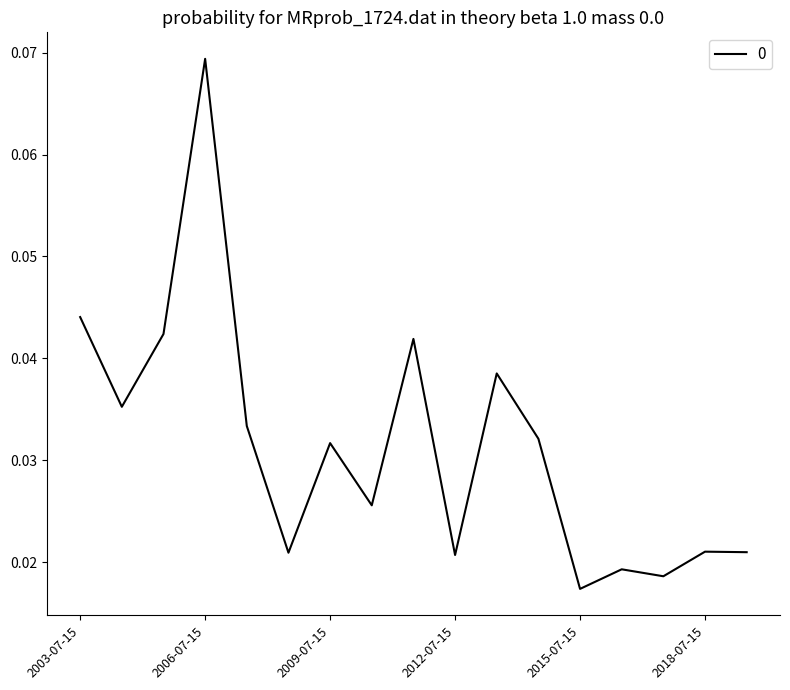

Which category has the highest value across all series?

2006-07-15